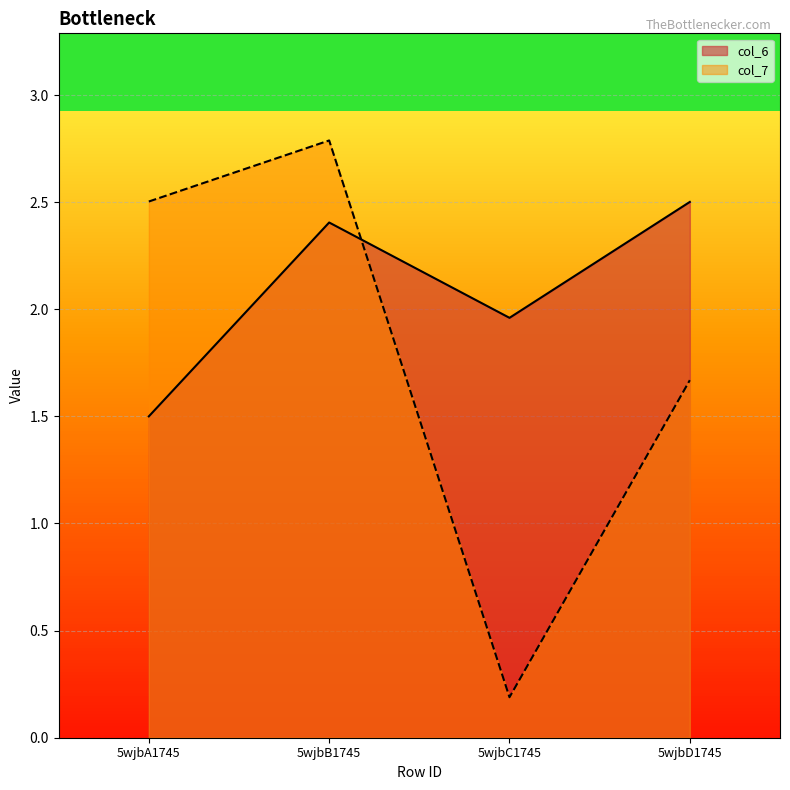

Where is the first local minimum for col_6?

5wjbC1745